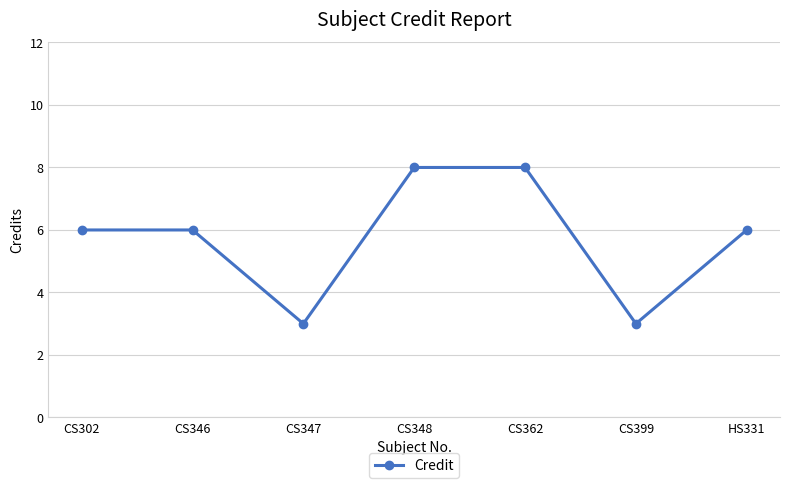

The chart shows a value of 8 at CS348. True or false?

True